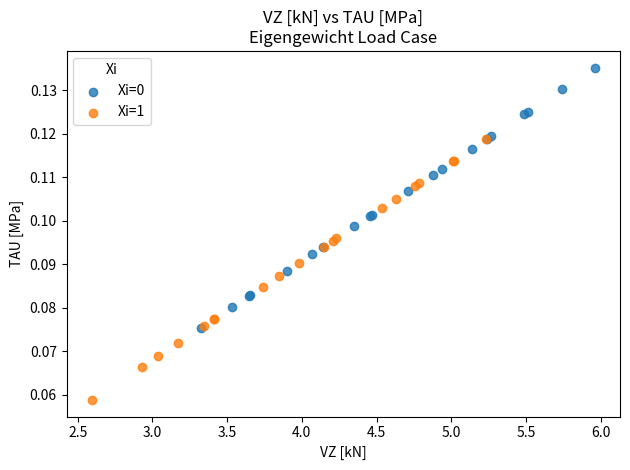

Which series contains the highest Y value?

Xi=0